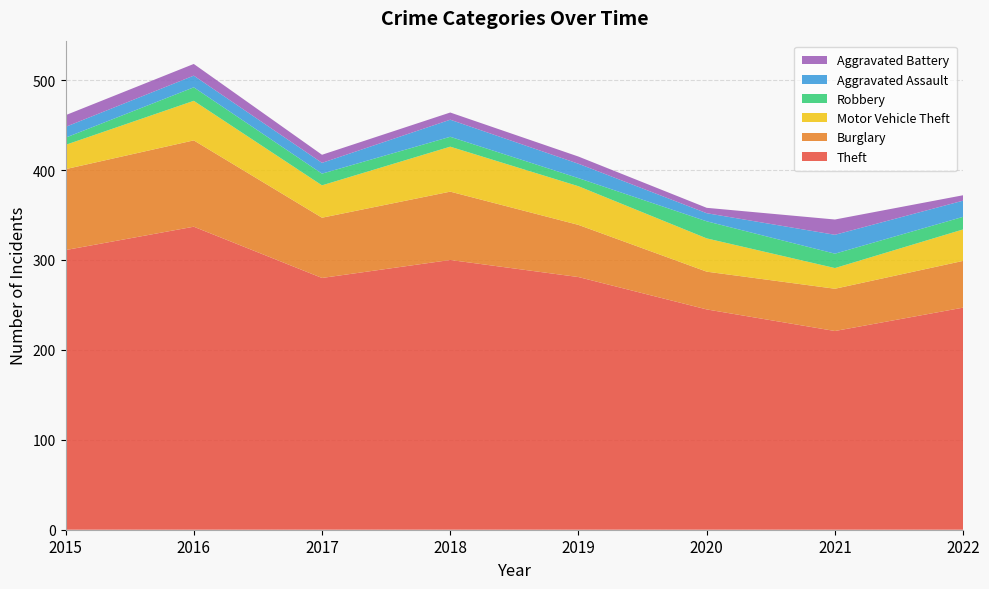

Reading left to right, what are all the values shown in this chart?

Theft: 311	337	280	300	281	245	221	247
Burglary: 90	96	67	76	58	42	47	52
Motor Vehicle Theft: 27	44	36	50	43	37	23	35
Robbery: 8	15	13	11	9	19	16	14
Aggravated Assault: 12	13	12	19	16	9	21	18
Aggravated Battery: 13	13	9	8	8	6	17	6